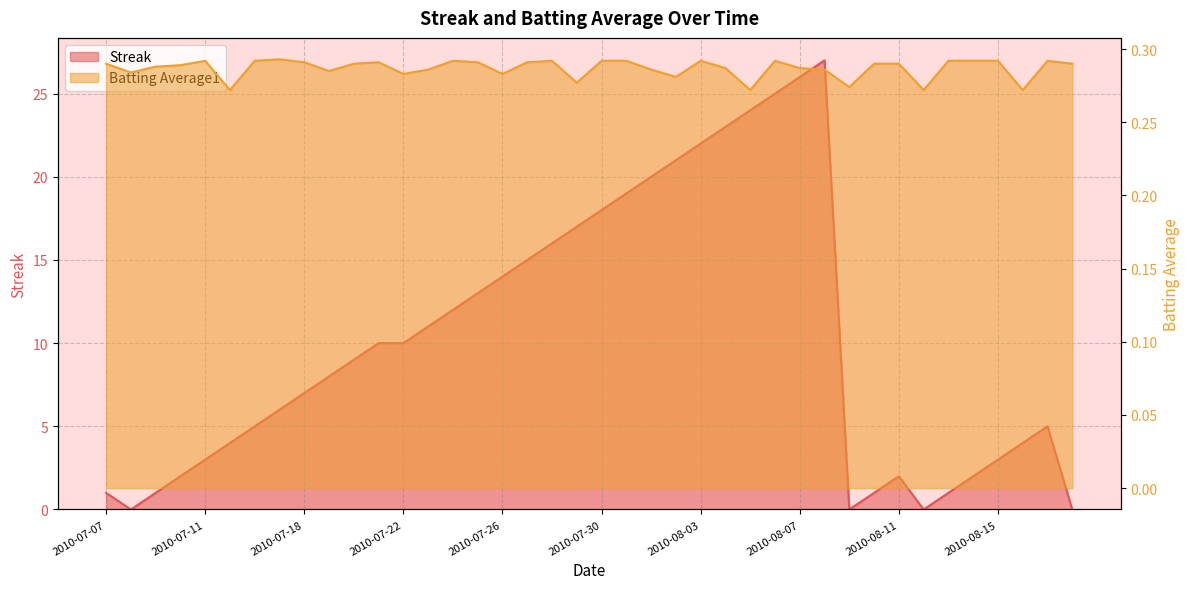

Which series has the largest total across all categories?

Streak